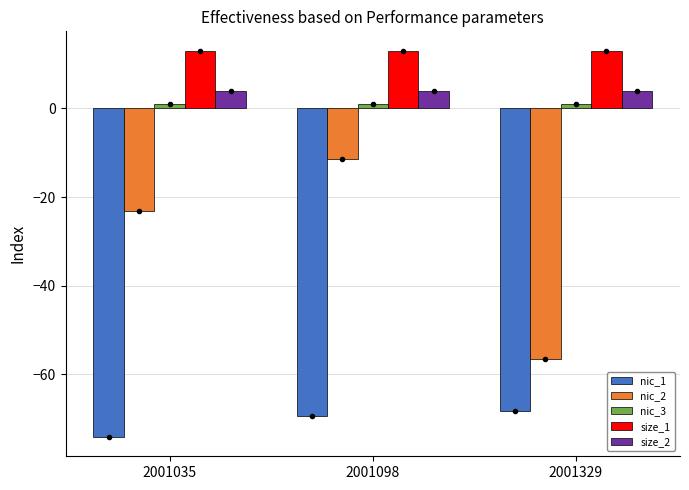

Reading right to left, list all the values displayed in this chart.

nic_1: 2001329=-68.2	2001098=-69.4	2001035=-74.1
nic_2: 2001329=-56.5	2001098=-11.5	2001035=-23.1
nic_3: 2001329=1.0	2001098=1.0	2001035=1.0
size_1: 2001329=13.0	2001098=13.0	2001035=13.0
size_2: 2001329=4.0	2001098=4.0	2001035=4.0